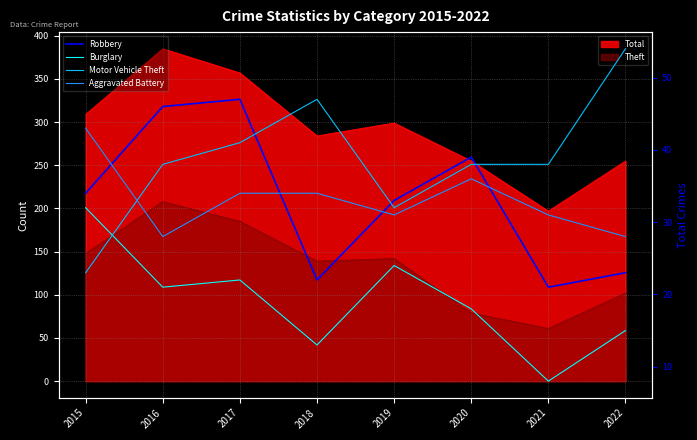

Does the chart have visible grid lines?

Yes